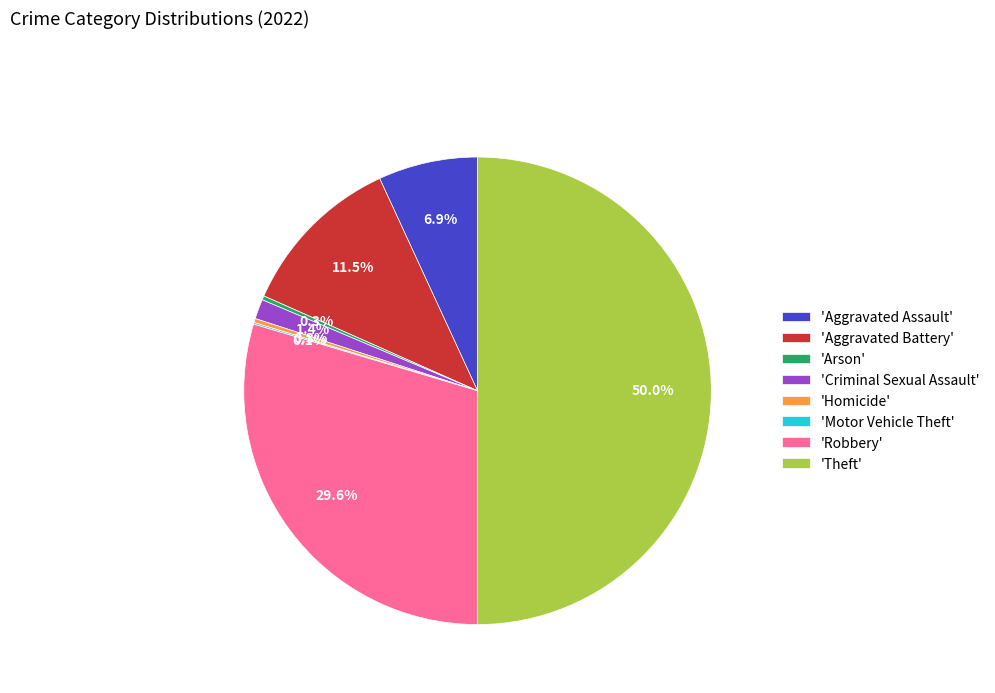

Between 'Aggravated Assault' and 'Criminal Sexual Assault', which is larger?

'Aggravated Assault'